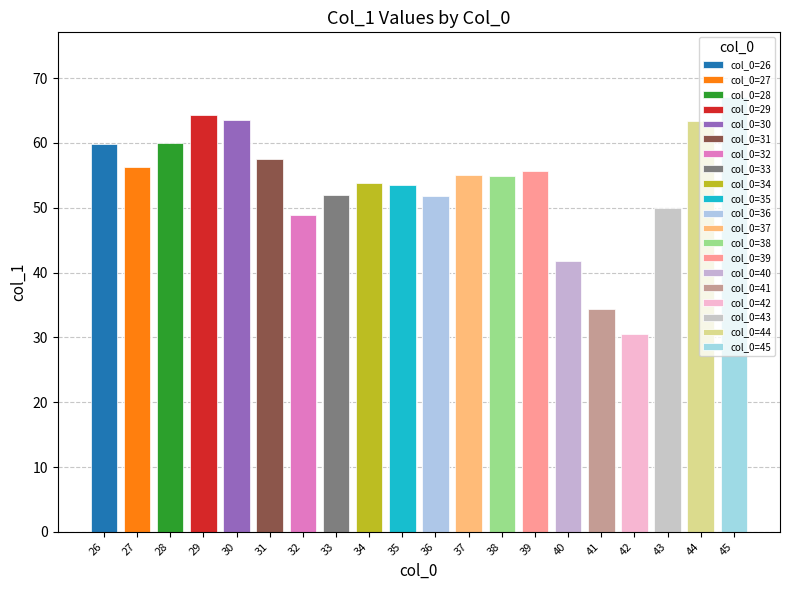

What is the value of the 13th bar from the left?

55.0